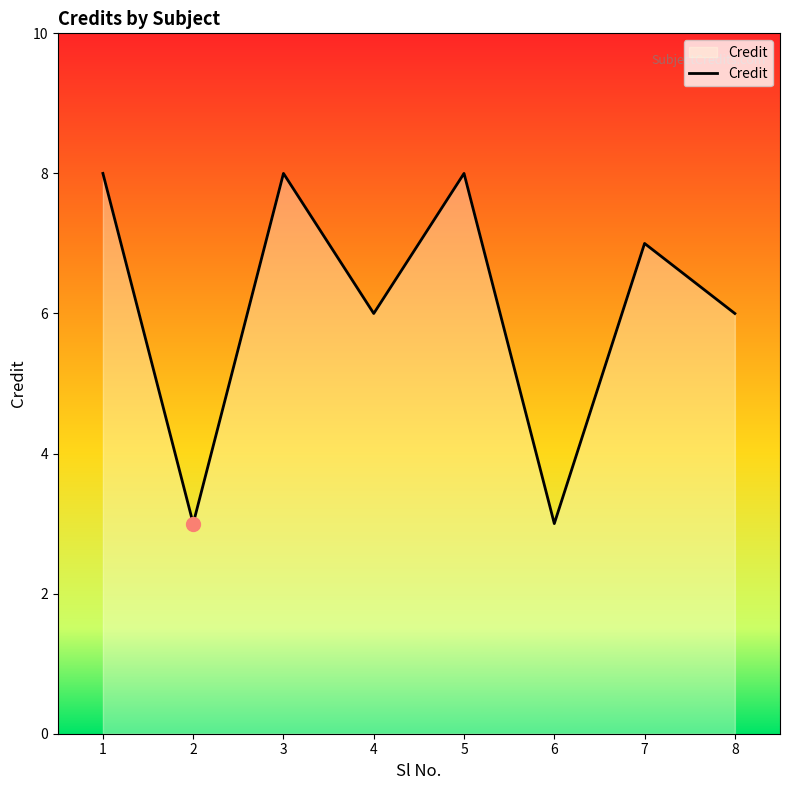

Reading right to left, list all the values displayed in this chart.

6	7	3	8	6	8	3	8